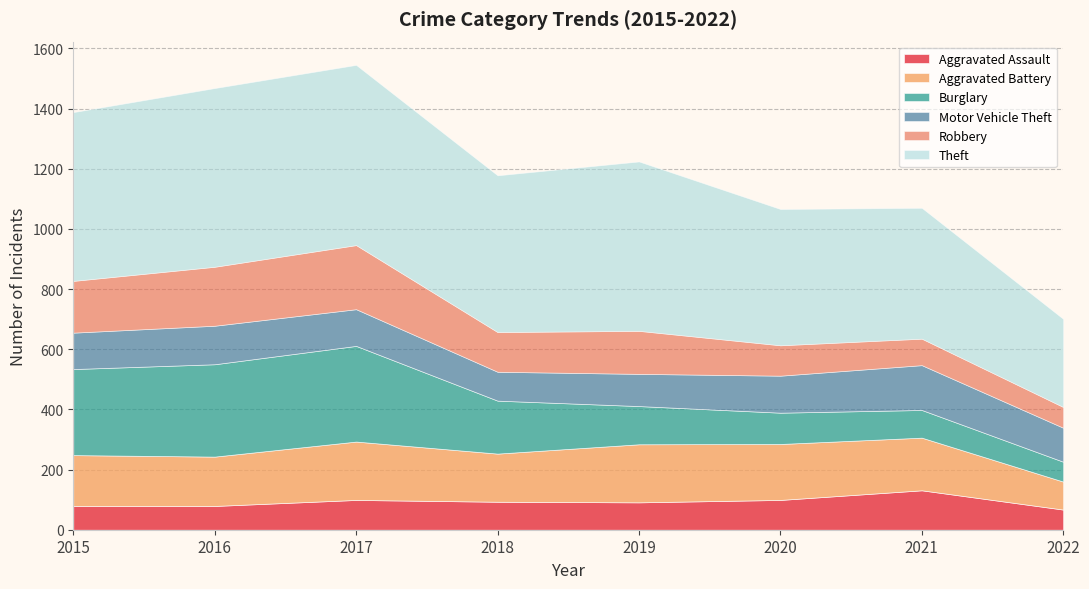

Rank the categories by Robbery value from lowest to highest.

2022, 2021, 2020, 2018, 2019, 2015, 2016, 2017